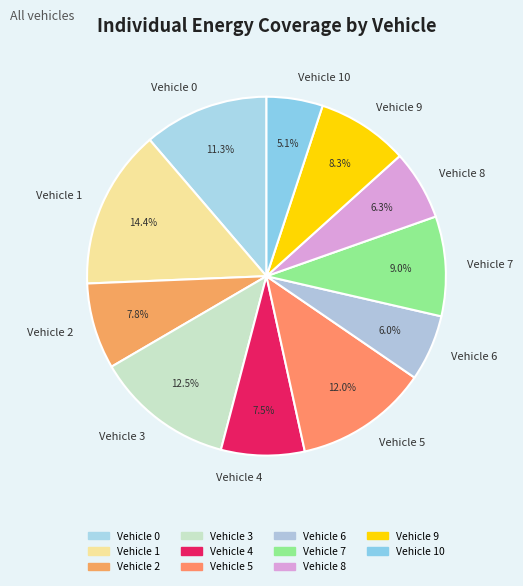

How many segments does this pie chart have?

11